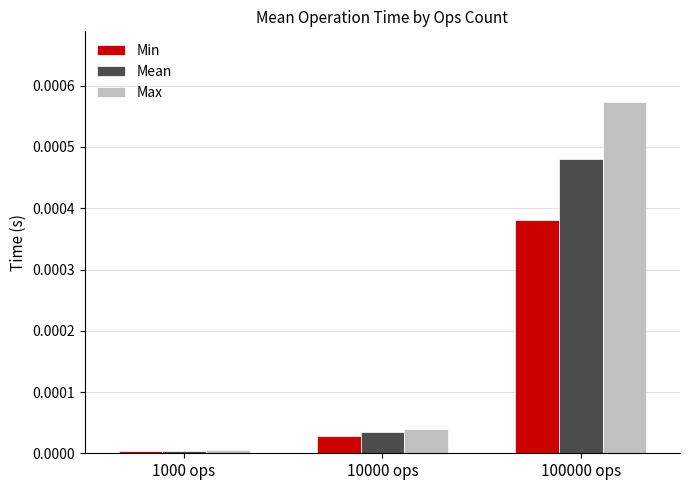

The value of Min at 100000 ops is 0.0. True or false?

True